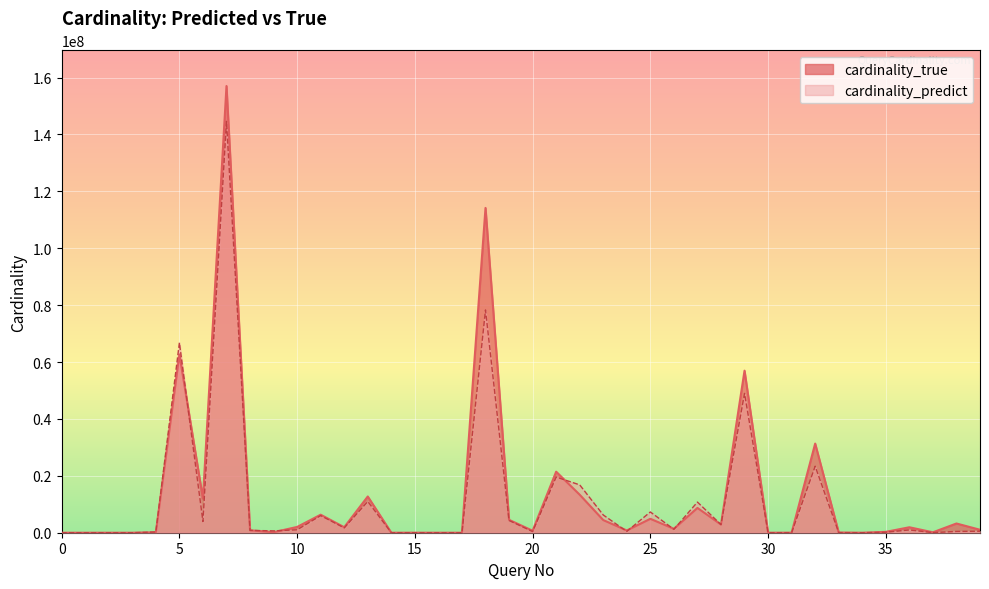

Which category has the highest value in the cardinality_predict series?

7